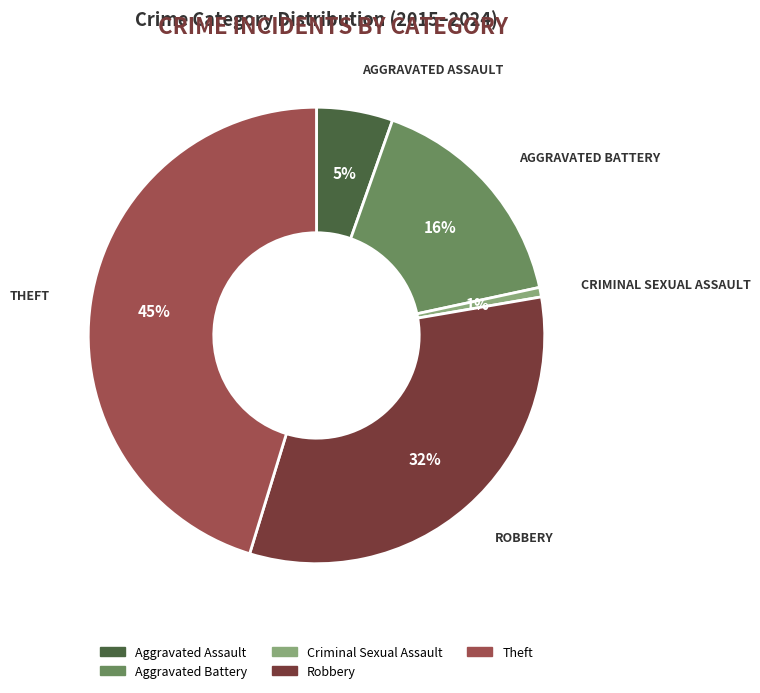

How many segments does this pie chart have?

5